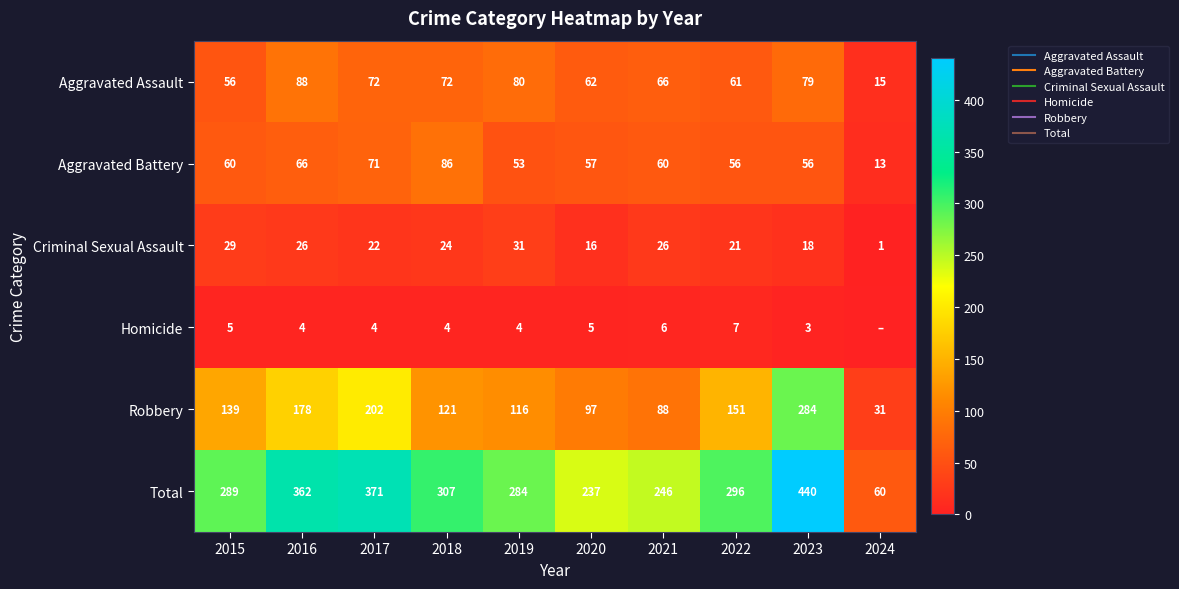

What is the approximate value of Aggravated Battery at 2020?

57